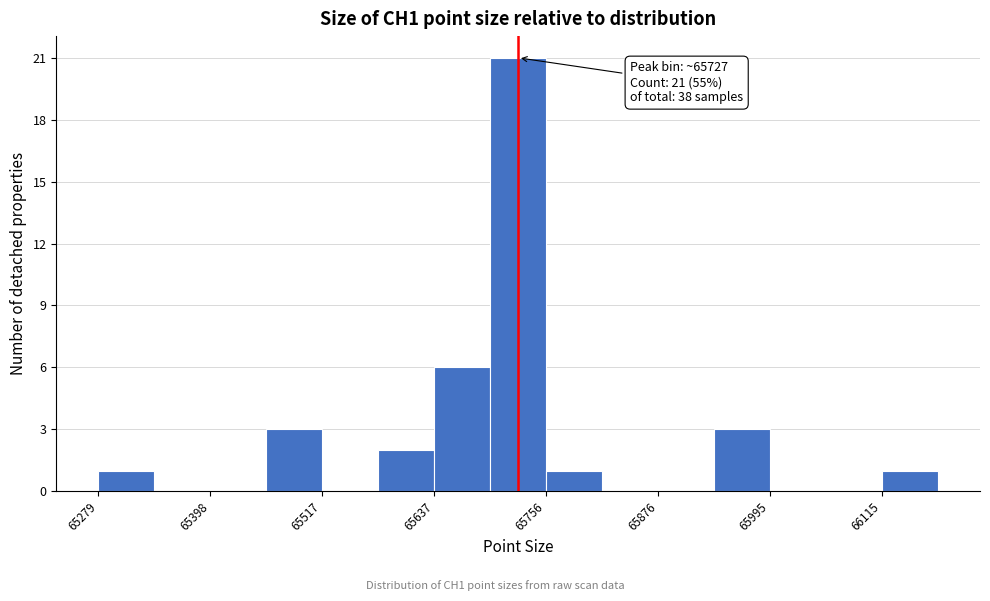

Read against the x-axis, roughly where is the centre of the tallest bar?

65720